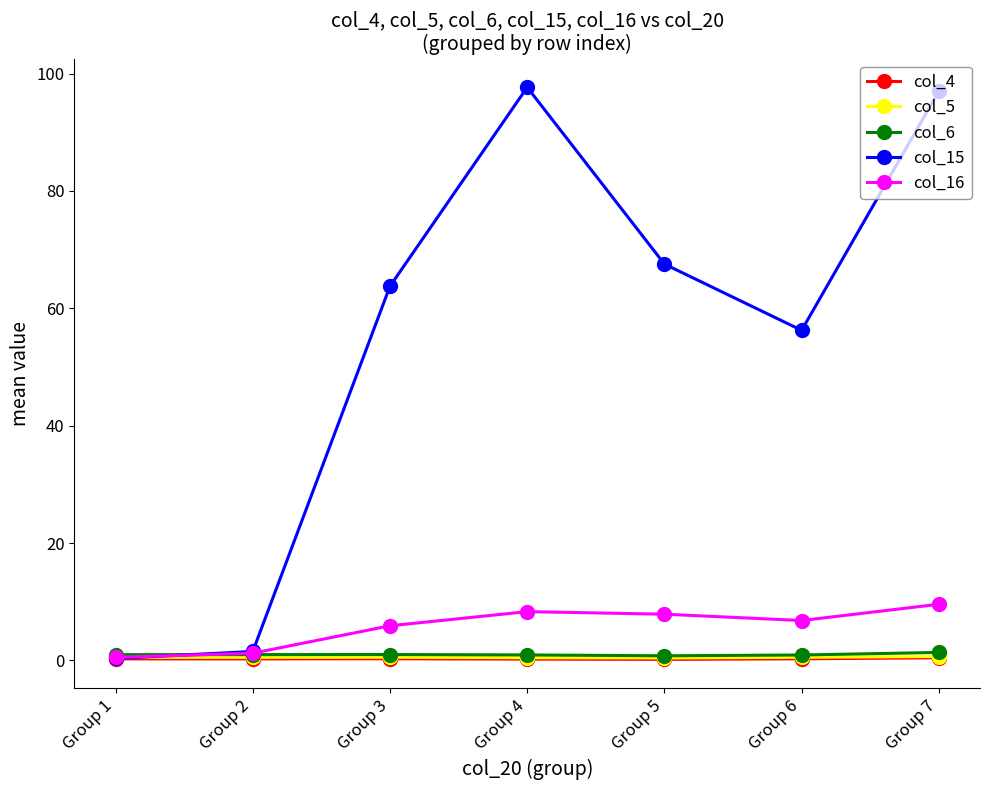

Which series has the widest spread of values?

col_15